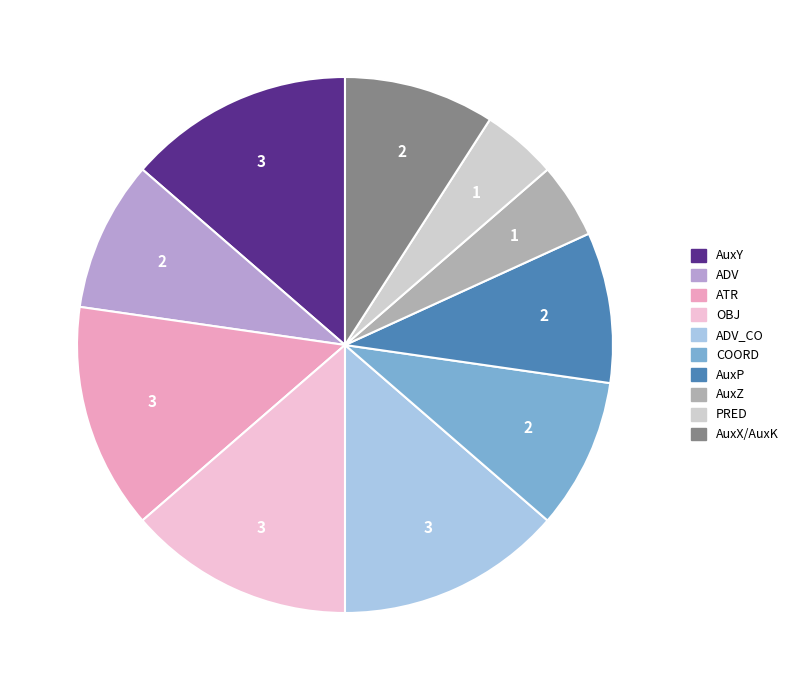

Does any single category account for the majority?

No